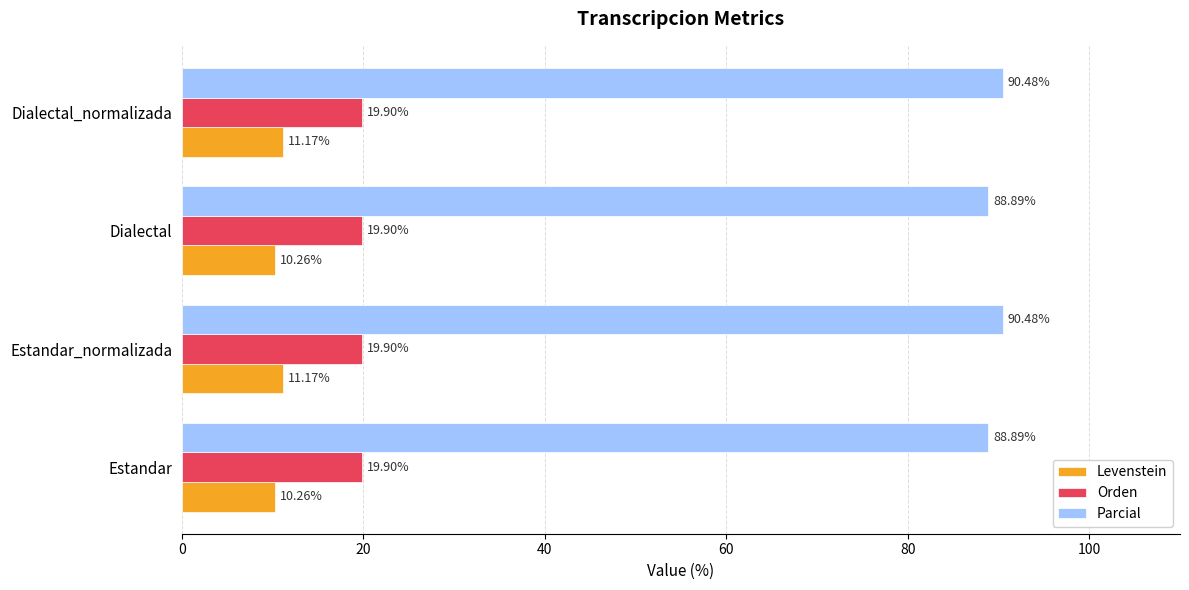

List the series in order of their peak value, highest first.

Parcial, Orden, Levenstein